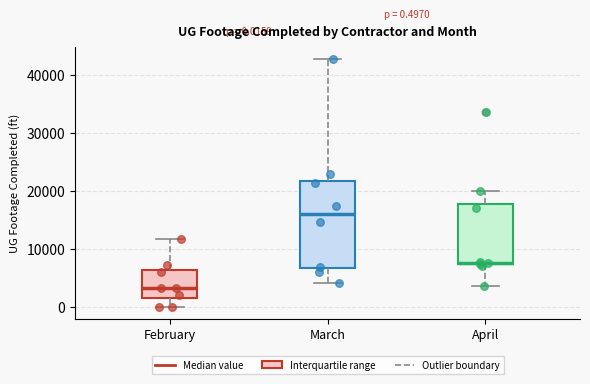

Which box's median line is the lowest?

February